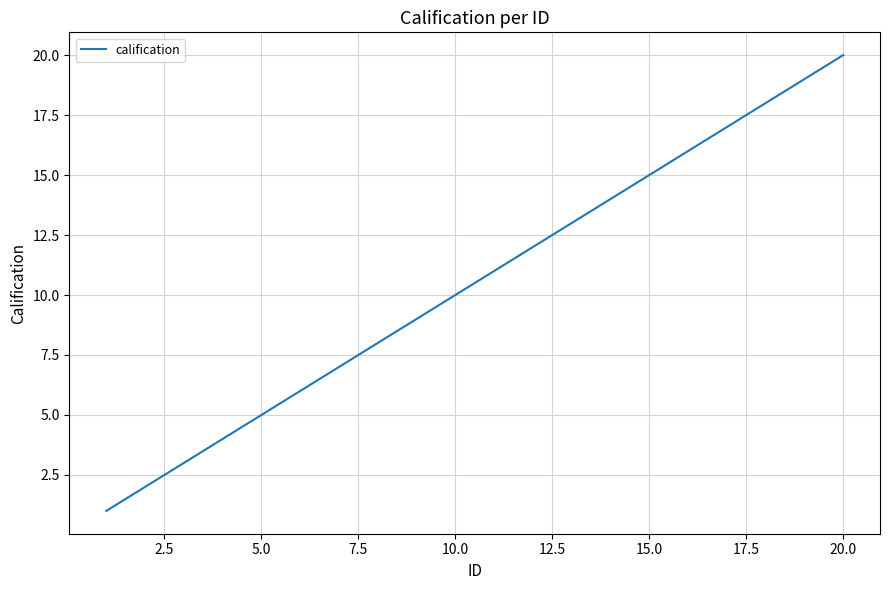

What is the difference between the maximum and minimum values?

19